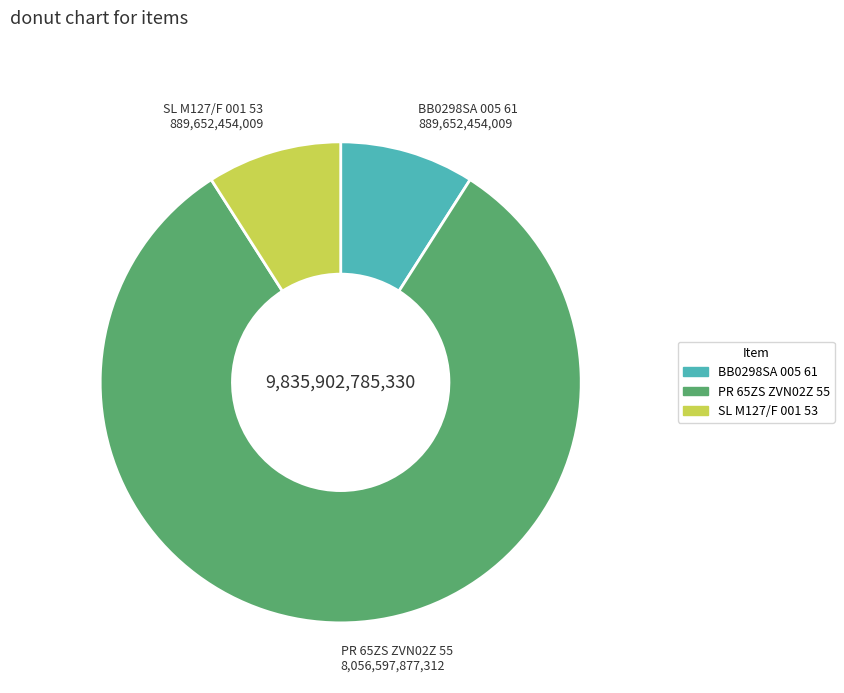

Combined, do SL M127/F 001 53 and BB0298SA 005 61 account for over 50%?

No